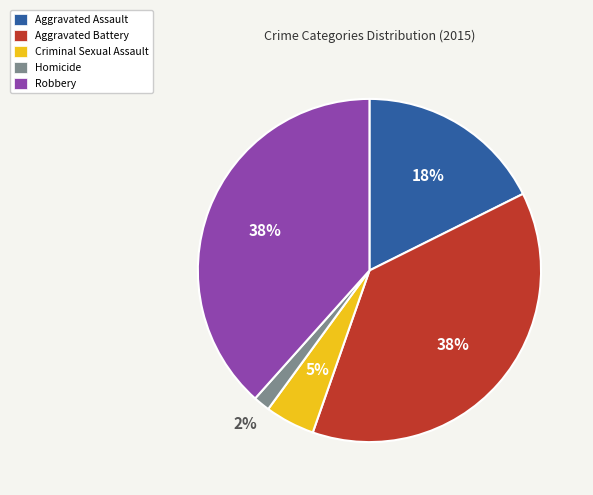

Is it true that Aggravated Assault is 23% of the pie?

False